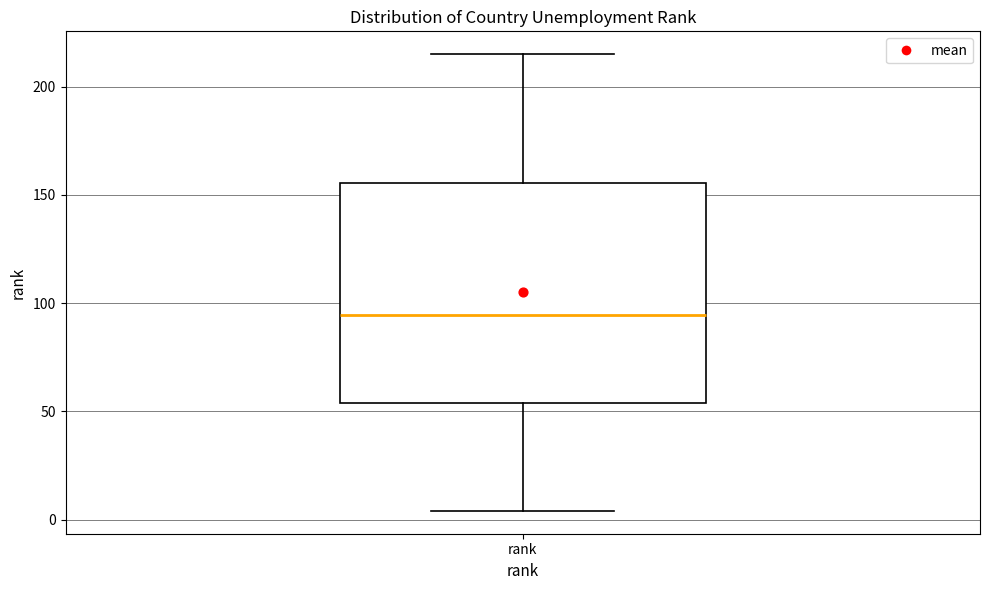

Where does the median line of the box for rank sit on the y-axis? The values are not printed on the chart, so give them approximately, as read against the axis.

95